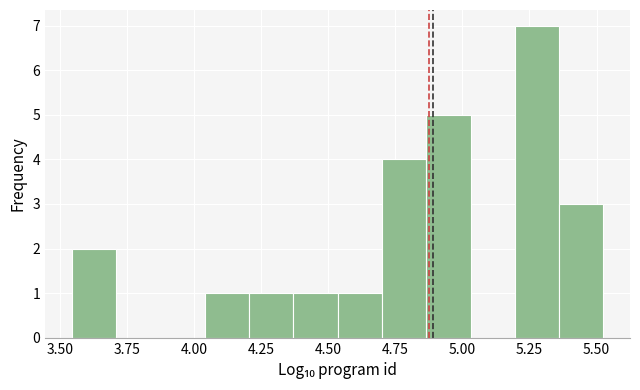

Around what value on the x-axis is the tallest bar? Give the approximate position of its centre, as read against the axis.

5.30